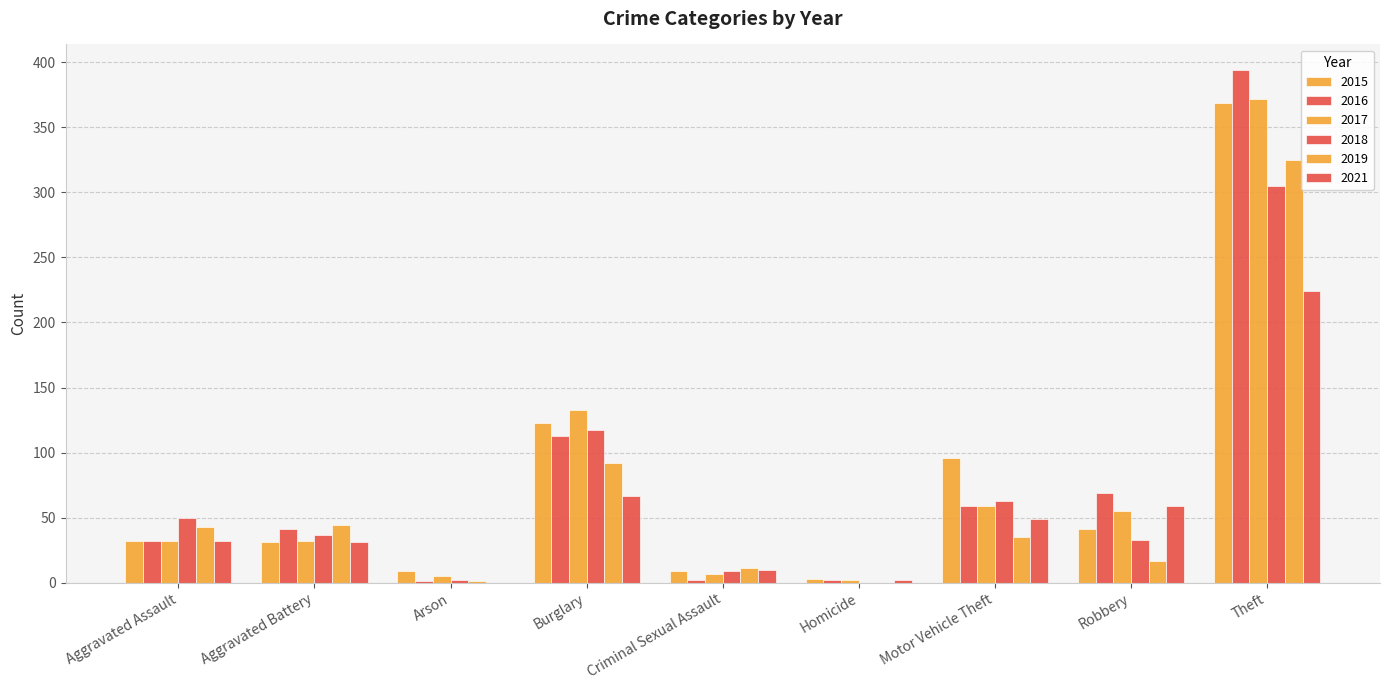

What is the difference between the second highest and minimum values in the 2017 series?

131